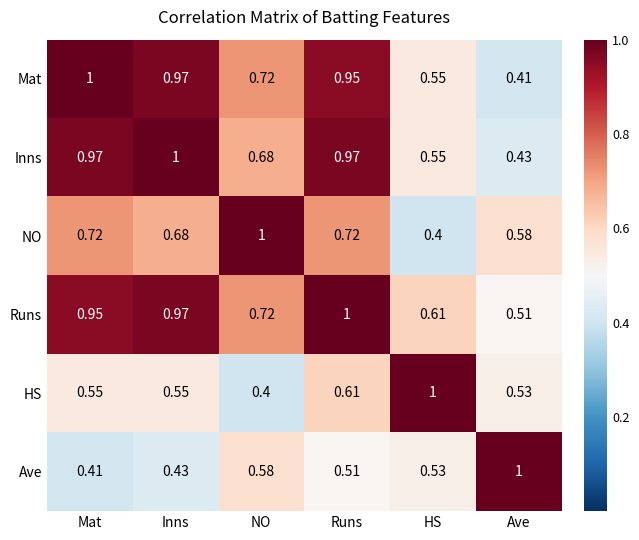

Is the value of Runs at NO greater than the value of HS at HS?

No